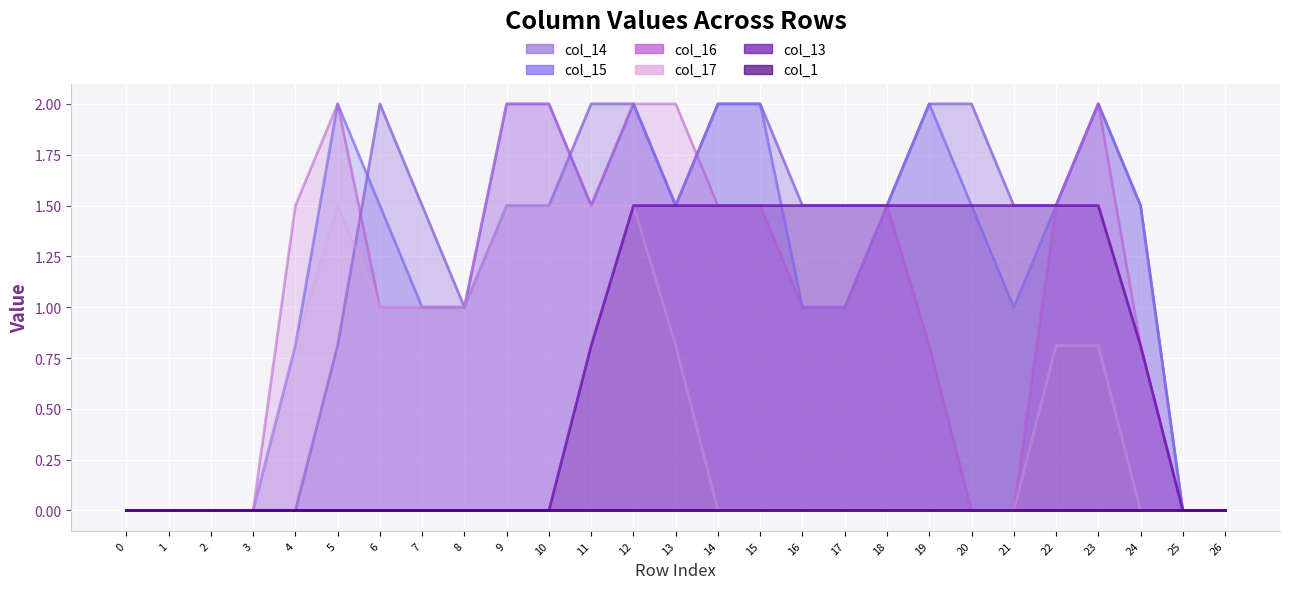

At which label is col_14 closest to 1?

8